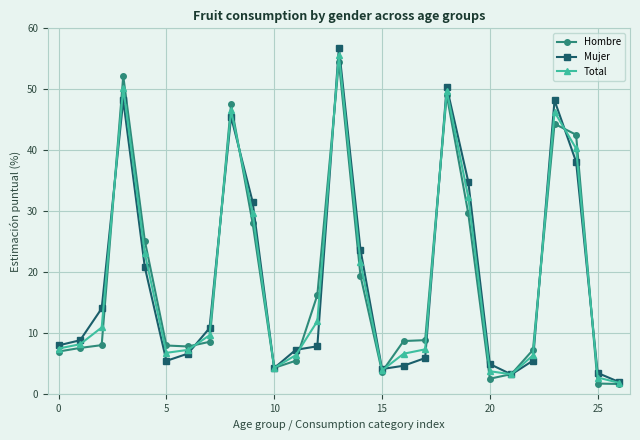

How many values in the Total series are below 8?

13